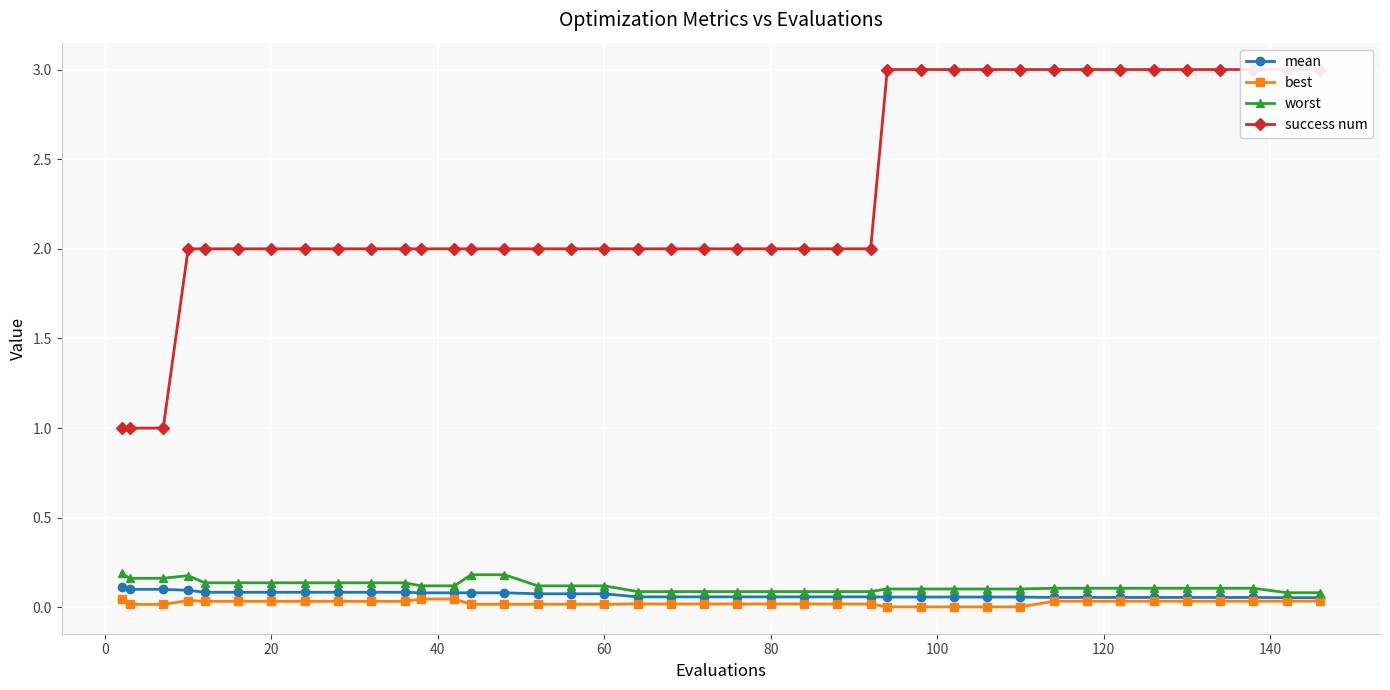

What is the maximum value for worst?

0.2